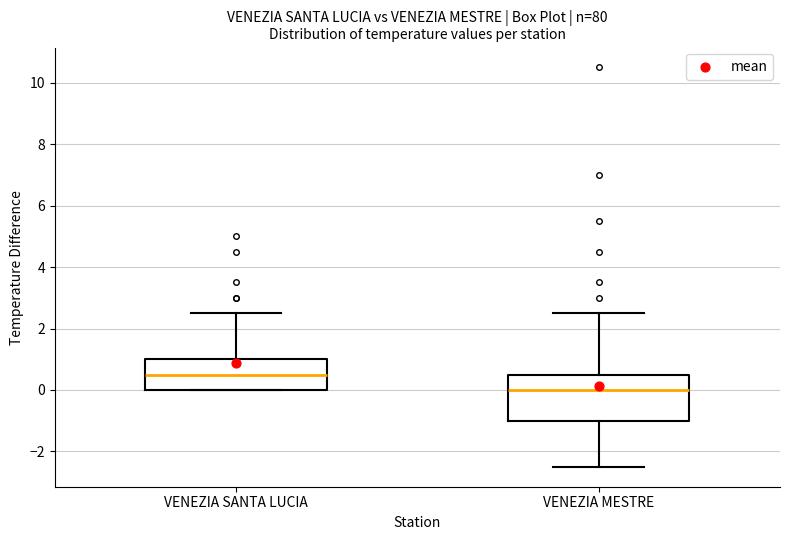

Which box has the lowest median line?

VENEZIA MESTRE